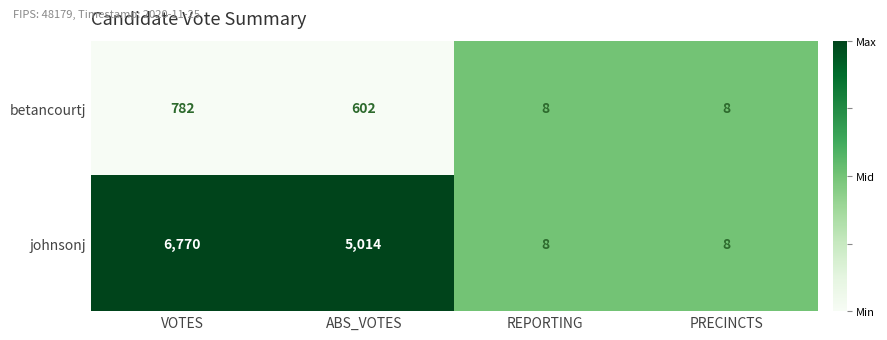

Is it true that betancourtj equals 782 at VOTES?

True